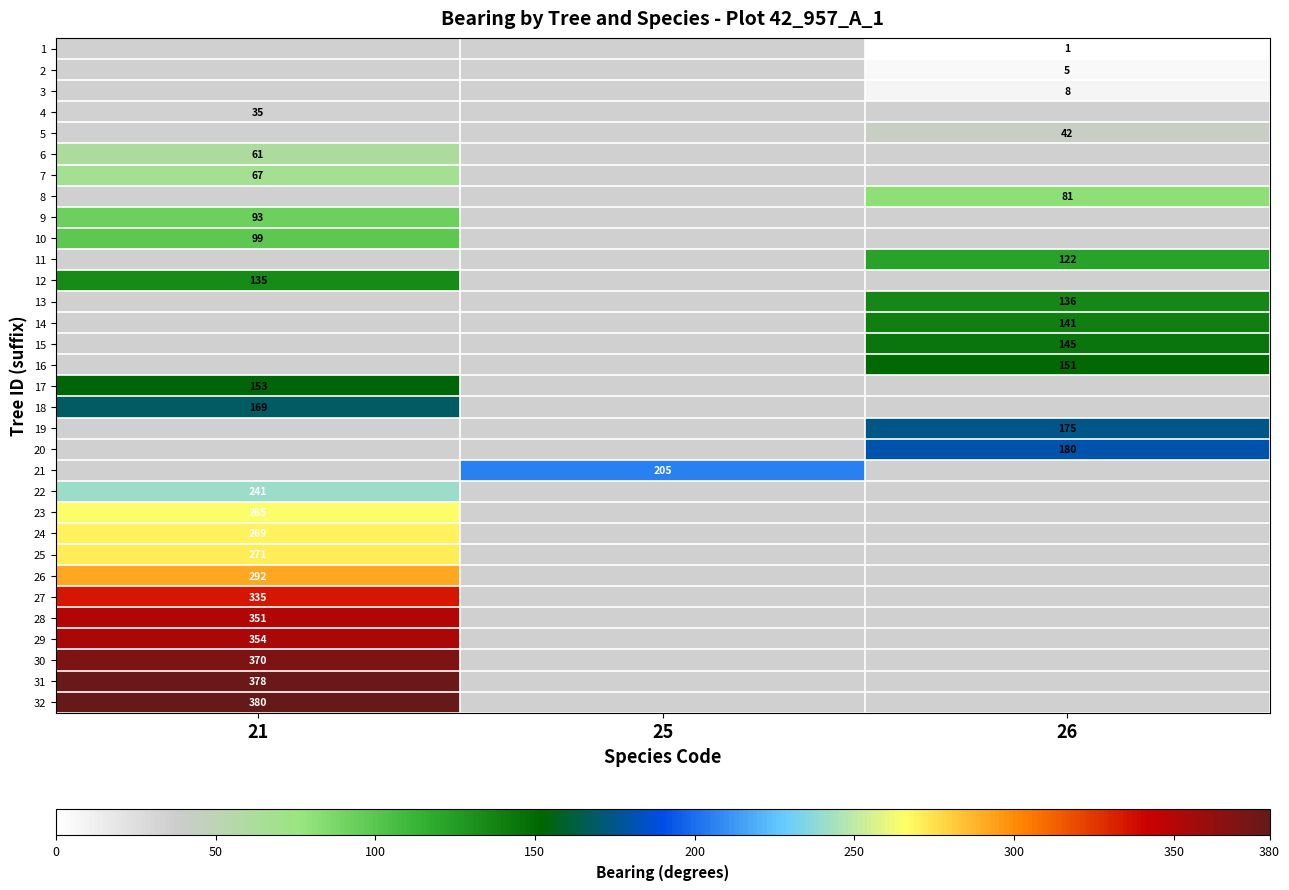

The value of 27 at 21 is 335. True or false?

True